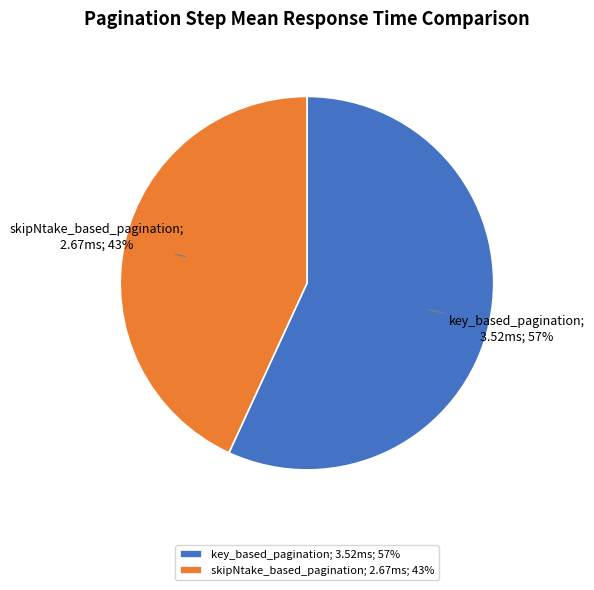

Is skipNtake_based_pagination the majority of the pie?

No